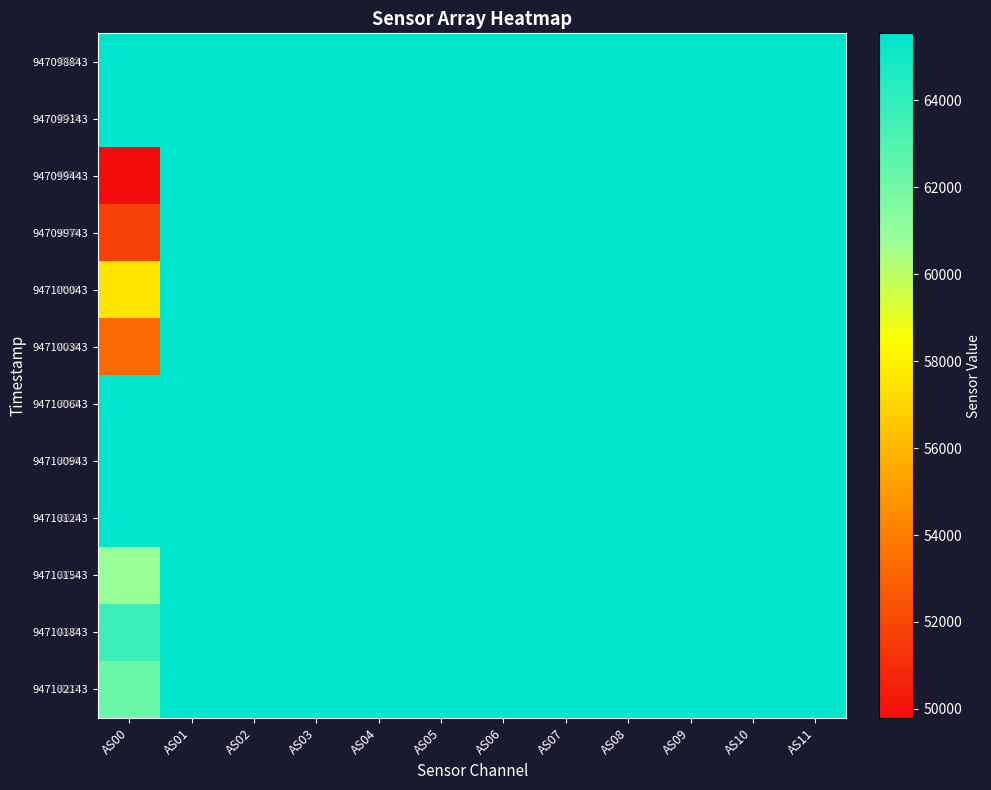

How many categories are shown in the chart?

12